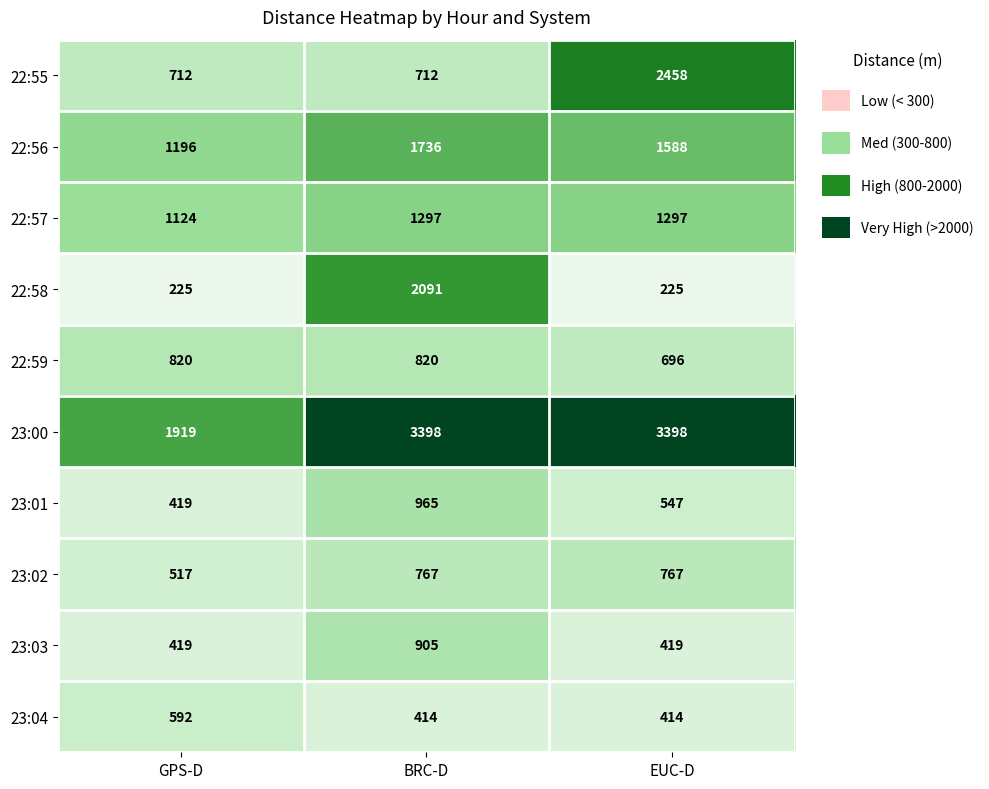

Rank the series at BRC-D from highest to lowest value.

23:00, 22:58, 22:56, 22:57, 23:01, 23:03, 22:59, 23:02, 22:55, 23:04